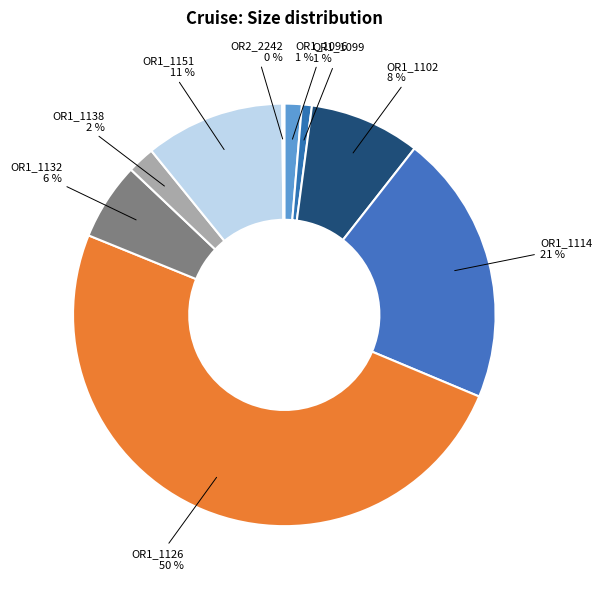

What percentage is the OR1_1151 slice, to the nearest percent?

11%